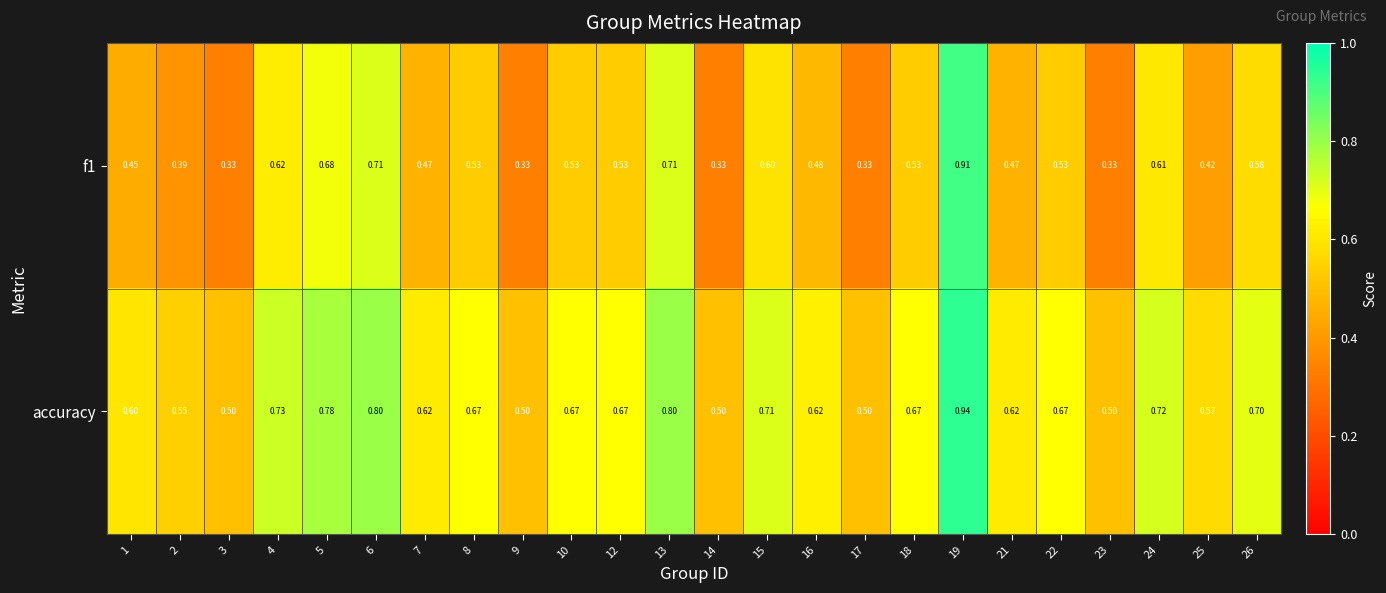

Which series has the largest total across all categories?

accuracy